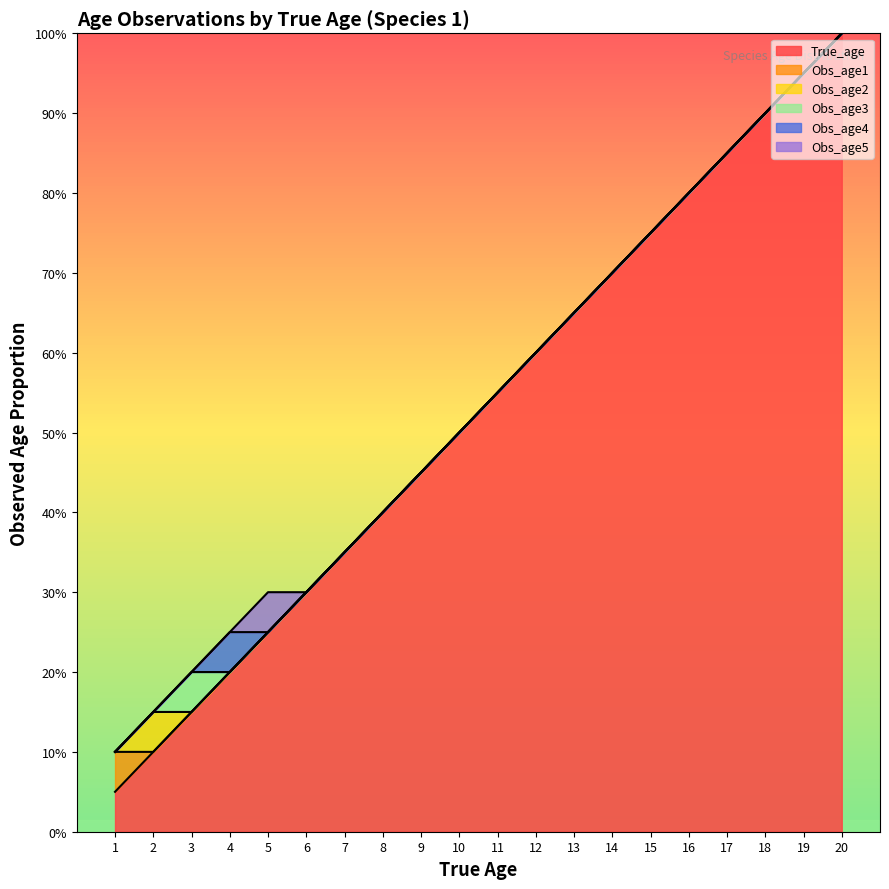

True or false: Obs_age2 has more than 2 points higher than both neighbors.

False